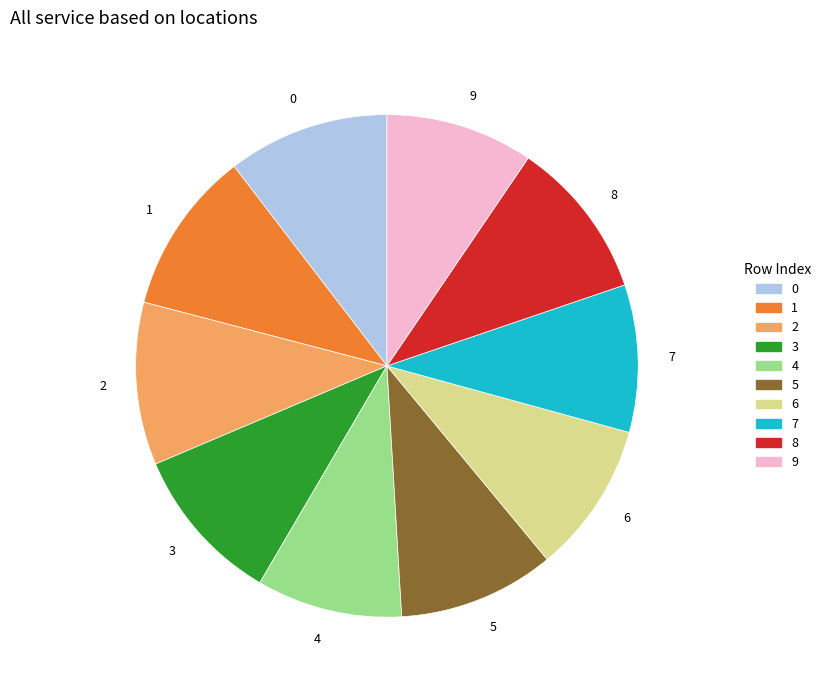

Does any single category account for the majority?

No